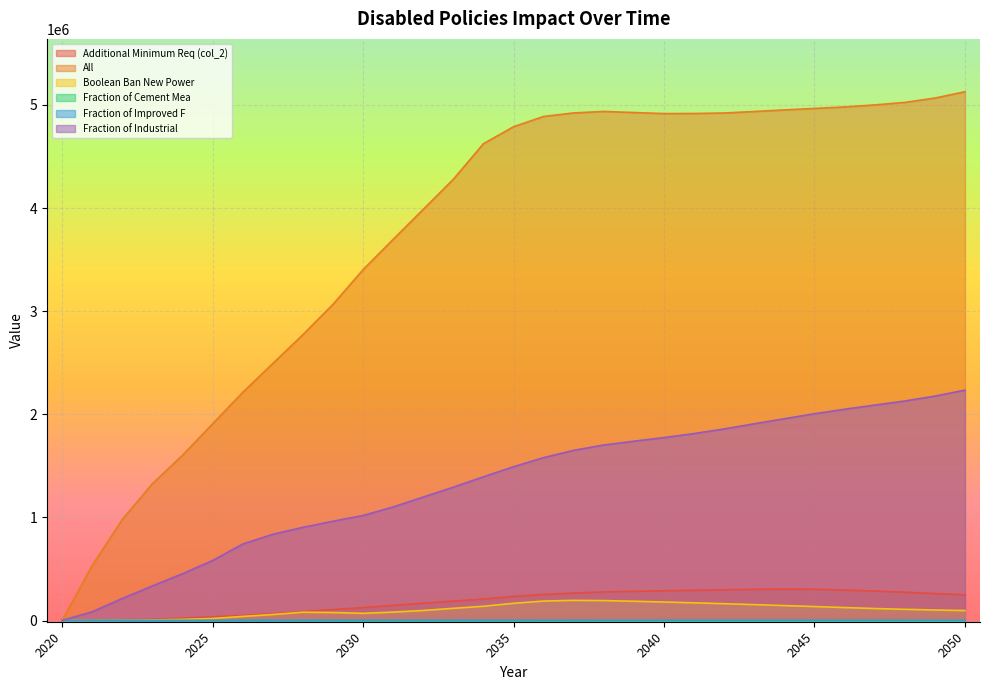

Where is DisabledPolicies=All nearest to the value 2563645?

2027